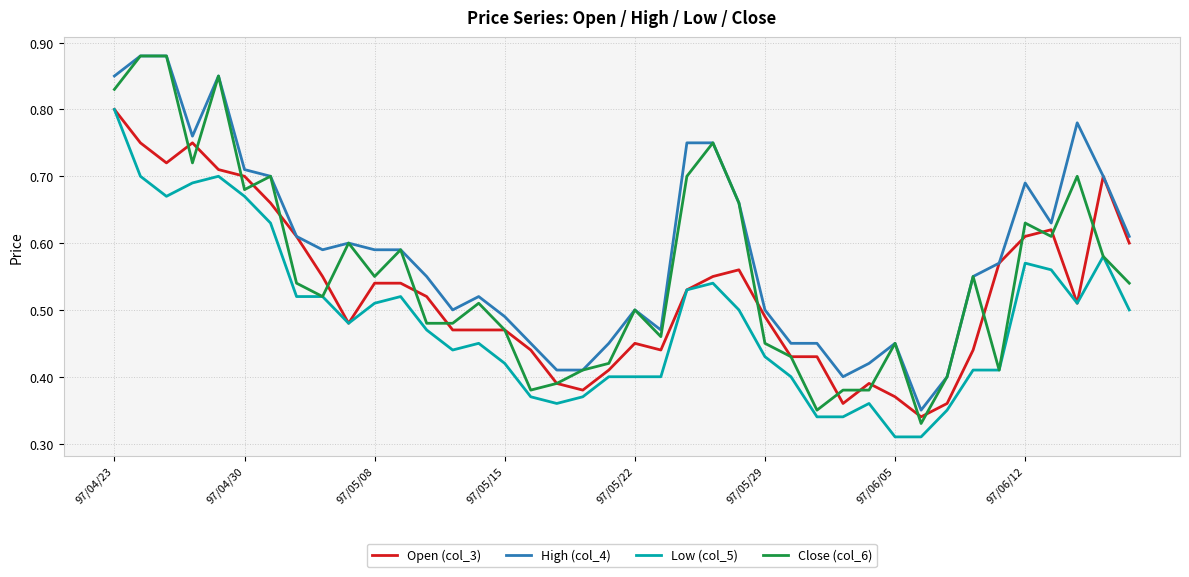

Rank the series by their average value, from lowest to highest.

Low (col_5), Open (col_3), Close (col_6), High (col_4)